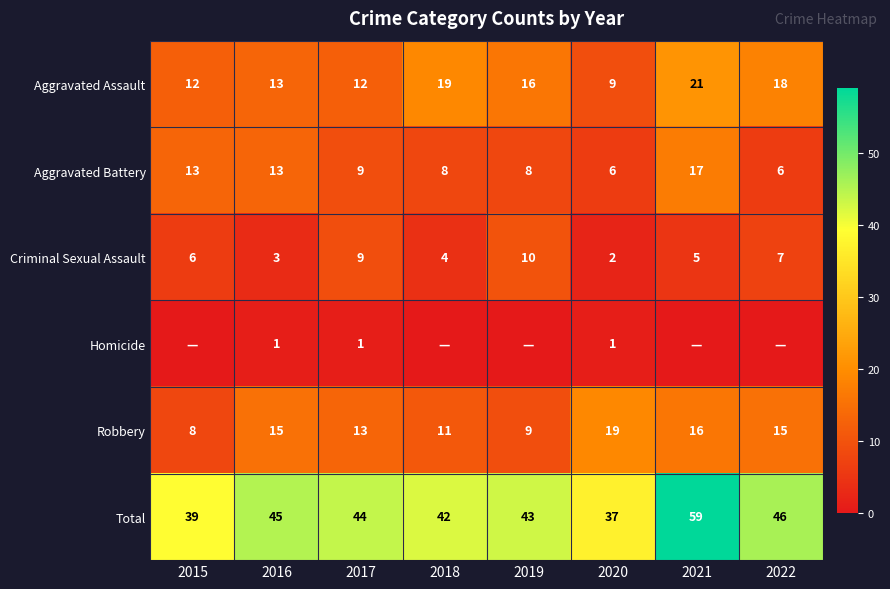

True or false: Aggravated Battery has a value of 3 at 2019.

False